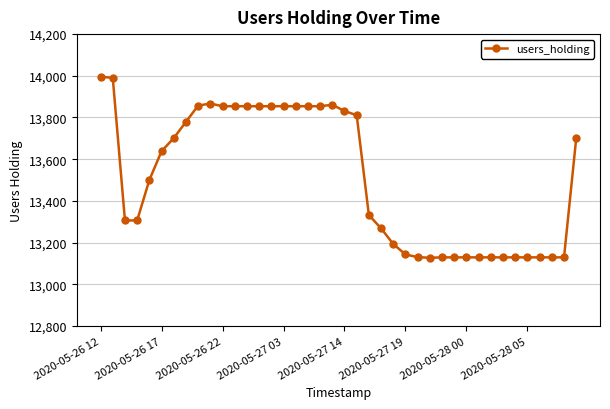

What is the maximum value shown in the chart?

13996